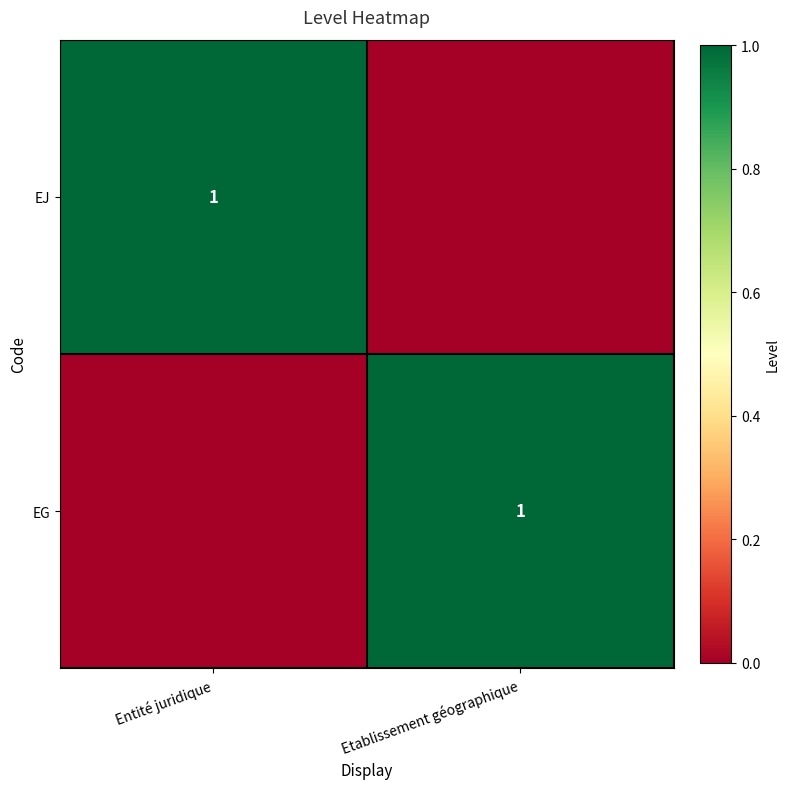

Is it true that EJ equals 1 at Entité juridique?

True